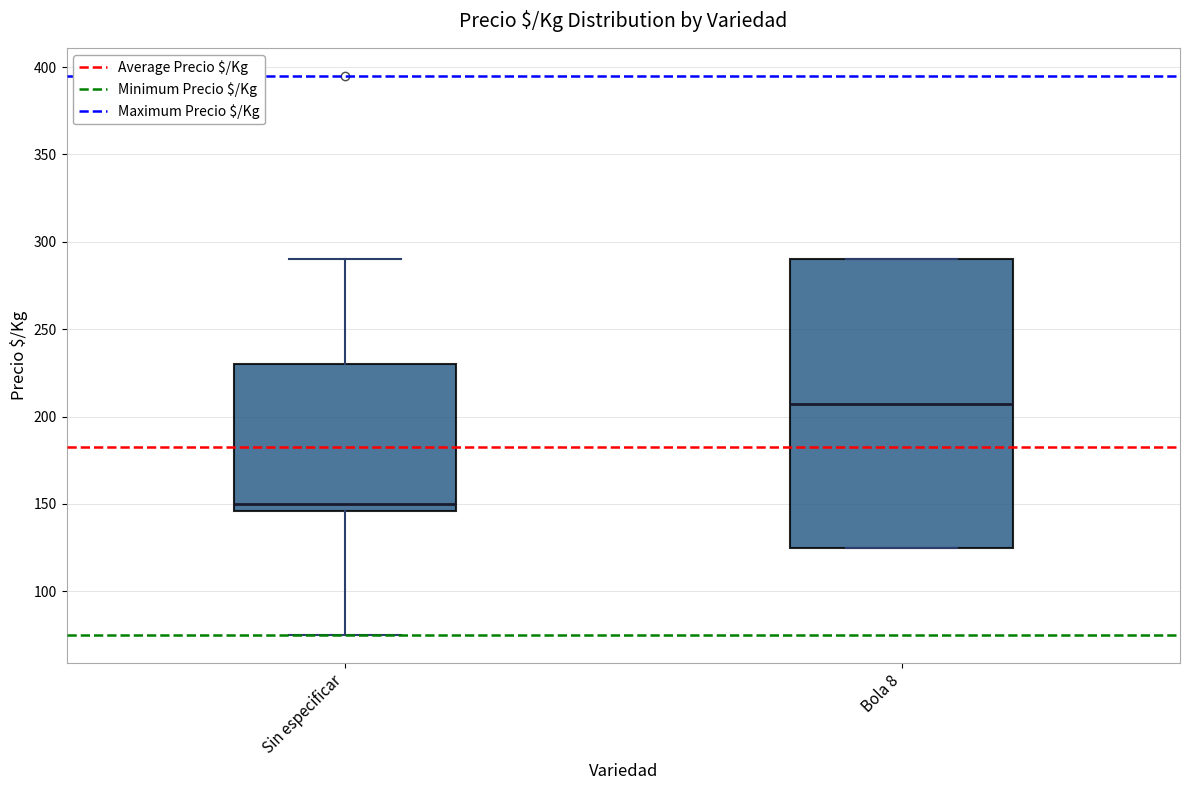

Where is the lower edge of the box for Bola 8 on the y-axis? The values are not printed on the chart, so give them approximately, as read against the axis.

125